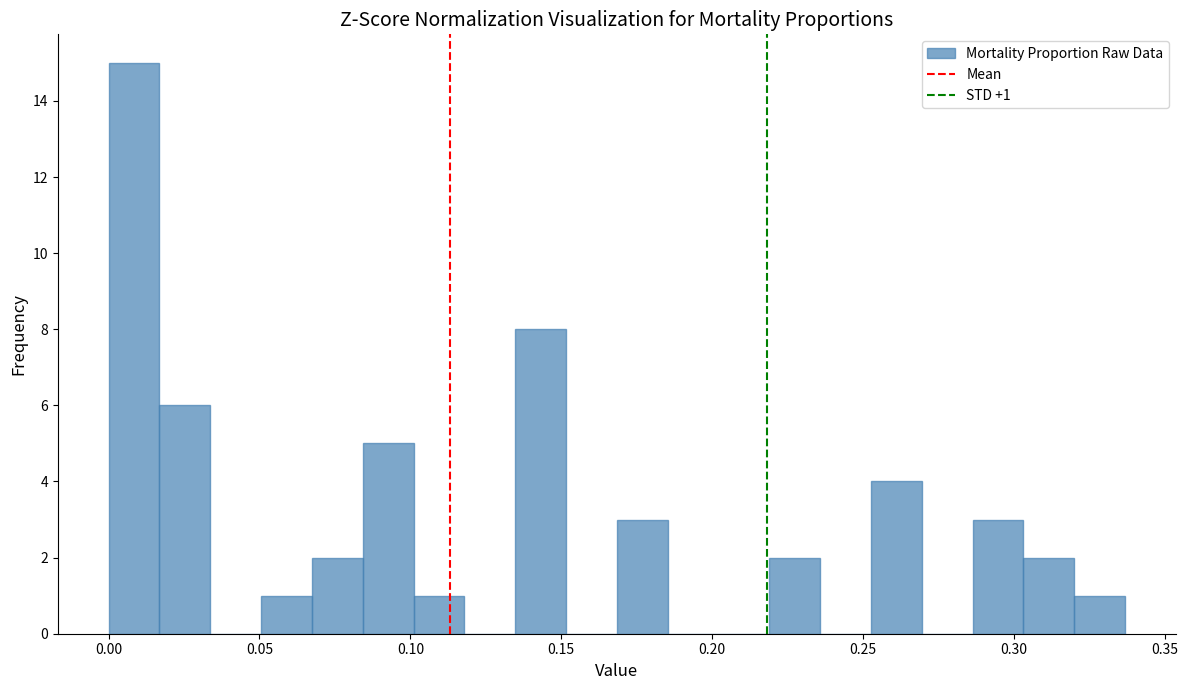

Read against the x-axis, roughly where is the centre of the tallest bar?

0.010